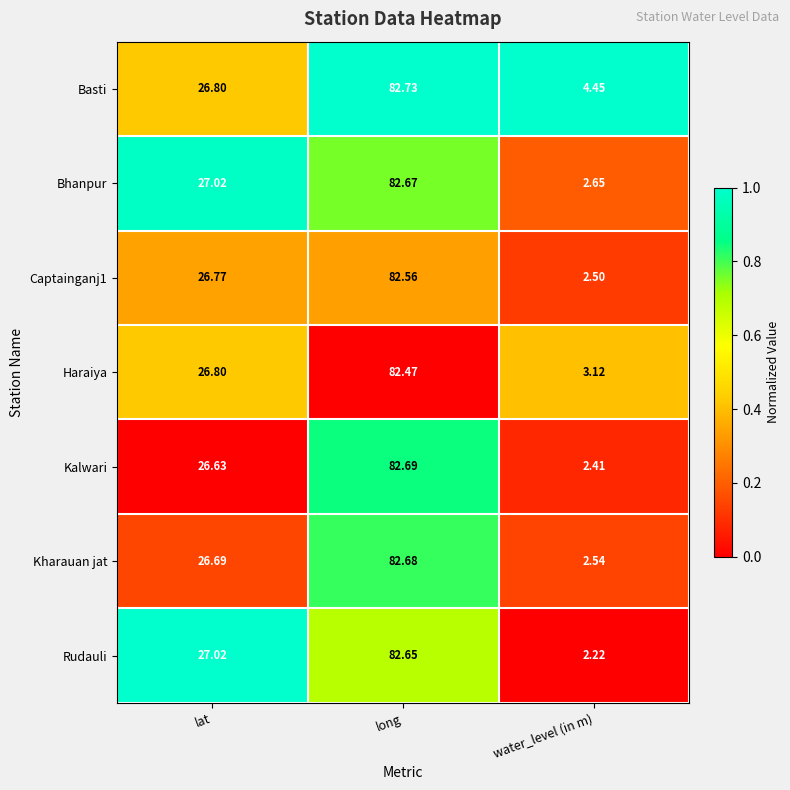

Which series has the largest total across all categories?

Basti